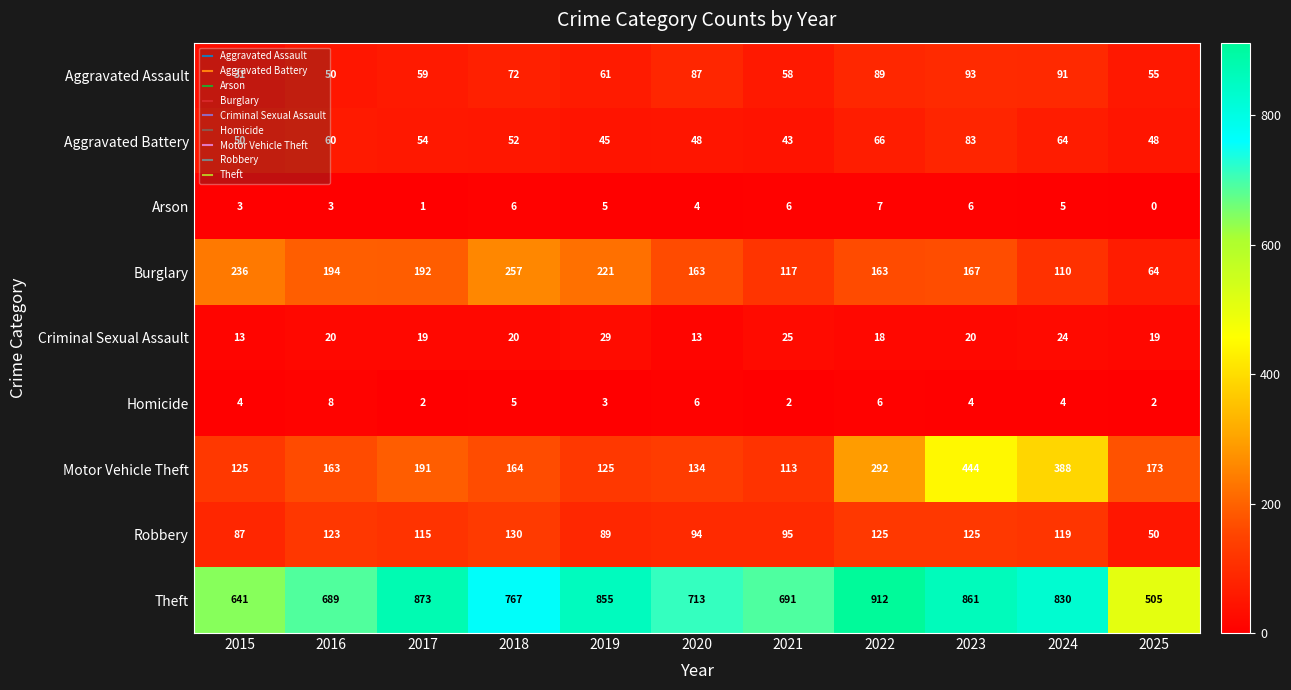

At which label does Motor Vehicle Theft first exceed 164?

2017